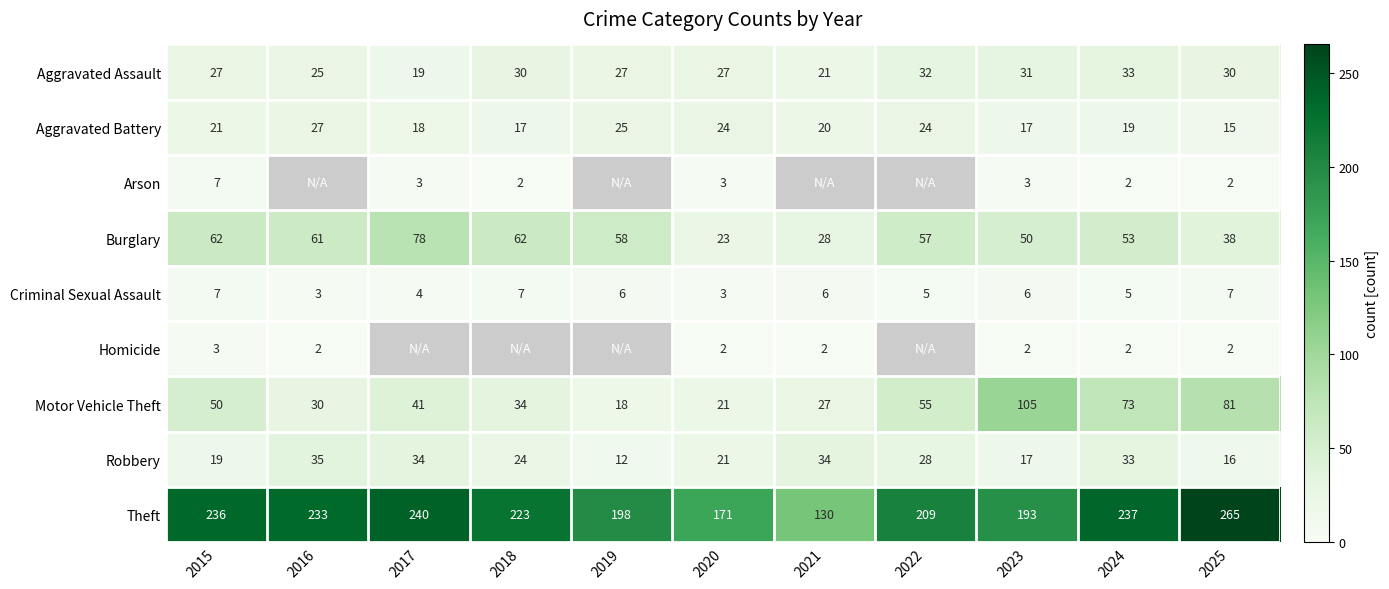

What is the sum of all Robbery values?

273